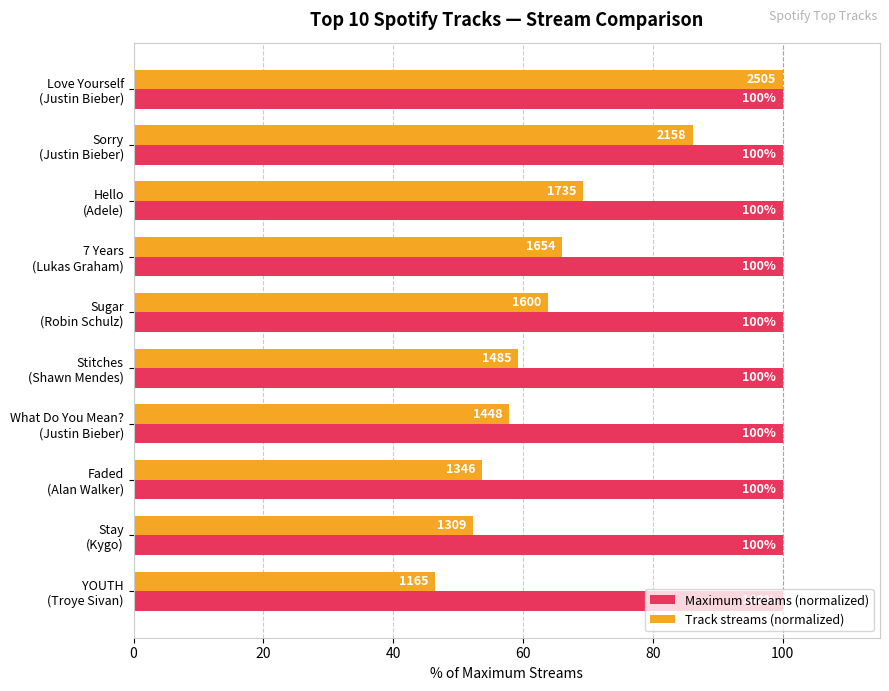

What is the minimum value shown in the chart?

46.5